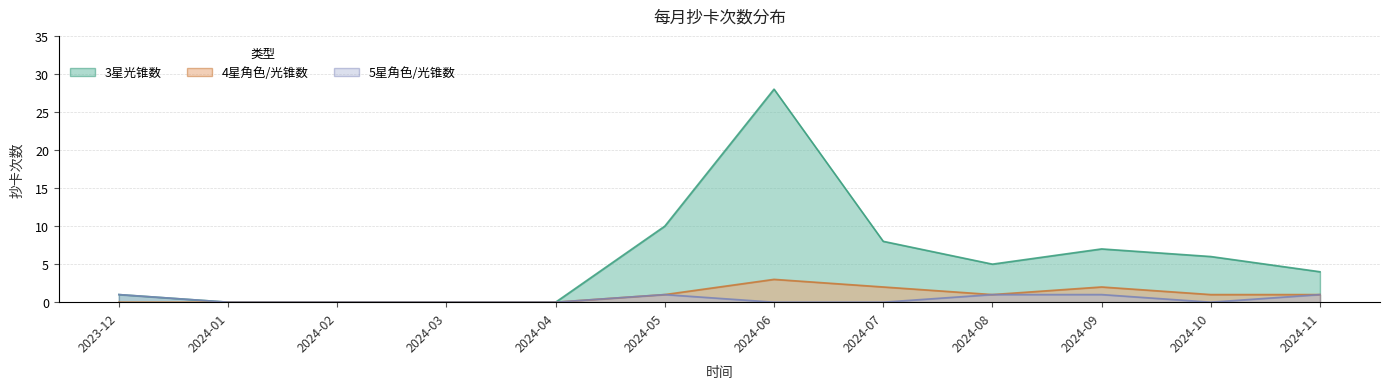

What are all the series names shown in the legend?

3星光锥数, 4星角色/光锥数, 5星角色/光锥数